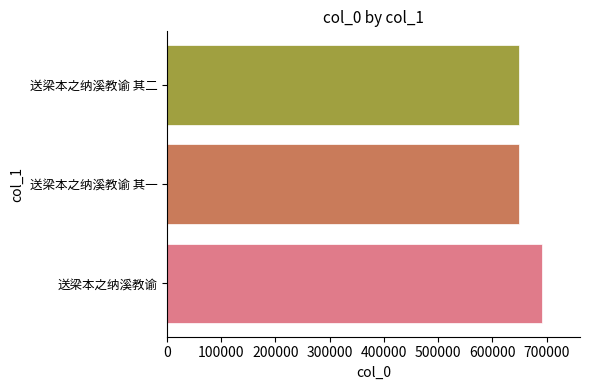

What is the greatest value displayed?

692296